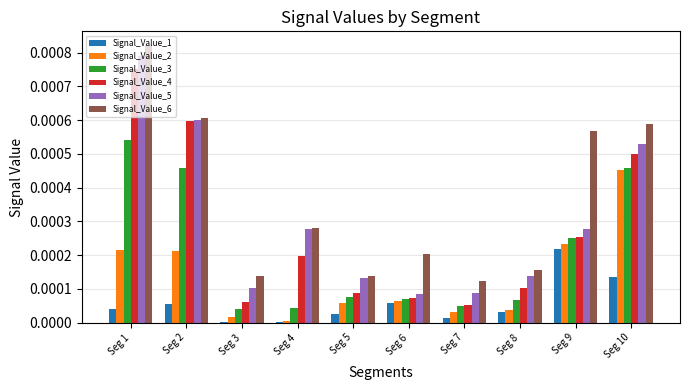

The Signal_Value_2 series shows 0.0 at Seg 2. True or false?

True